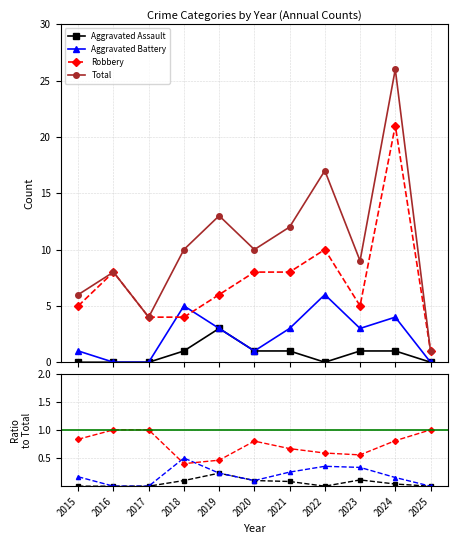

The Aggravated Battery series shows 1 at 2015. True or false?

False